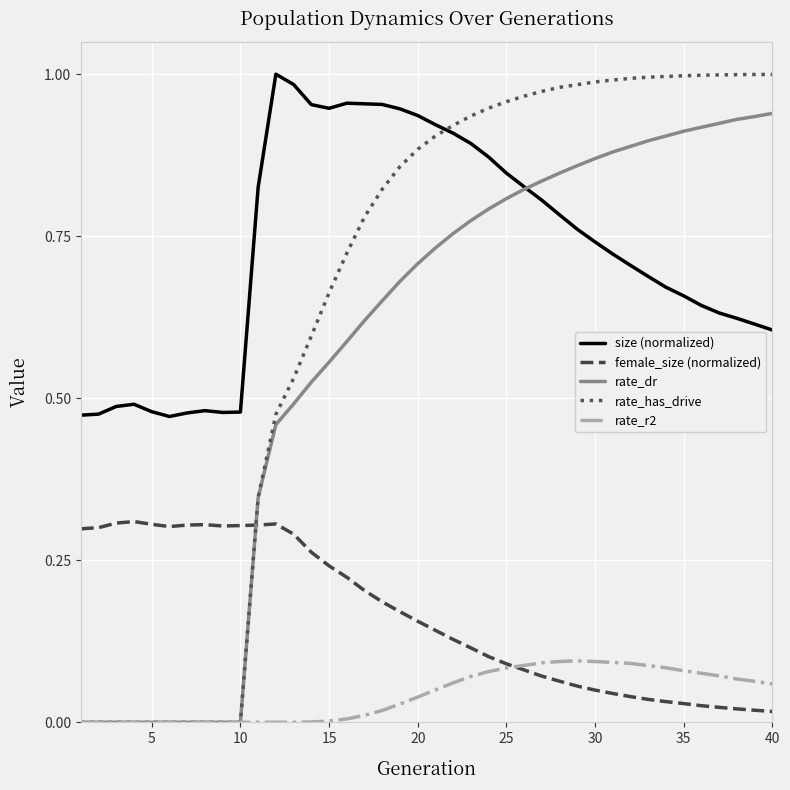

True or false: size (normalized) and rate_r2 intersect in this chart.

False